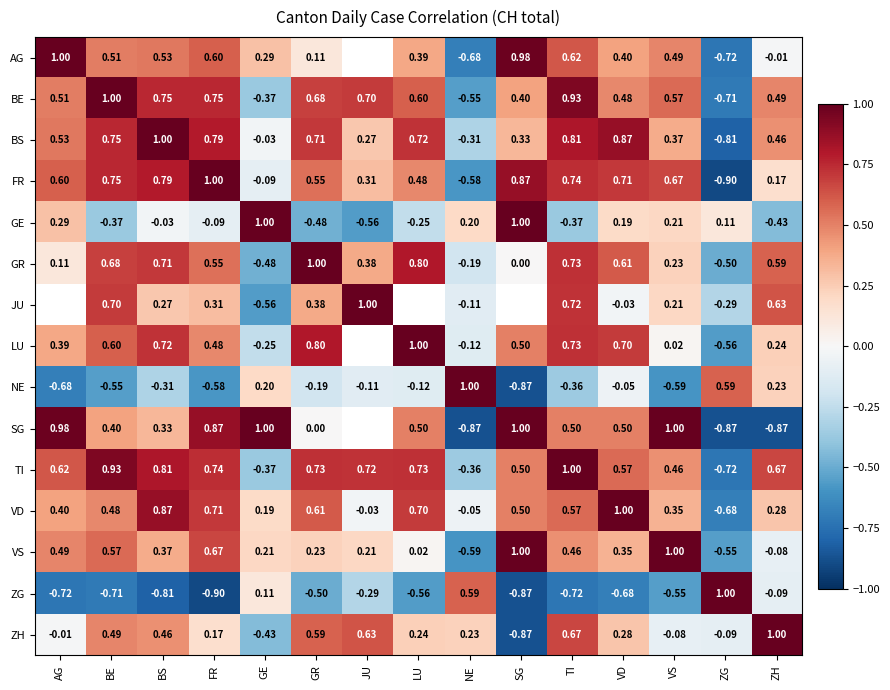

Which category has the lowest value in the GE series?

JU